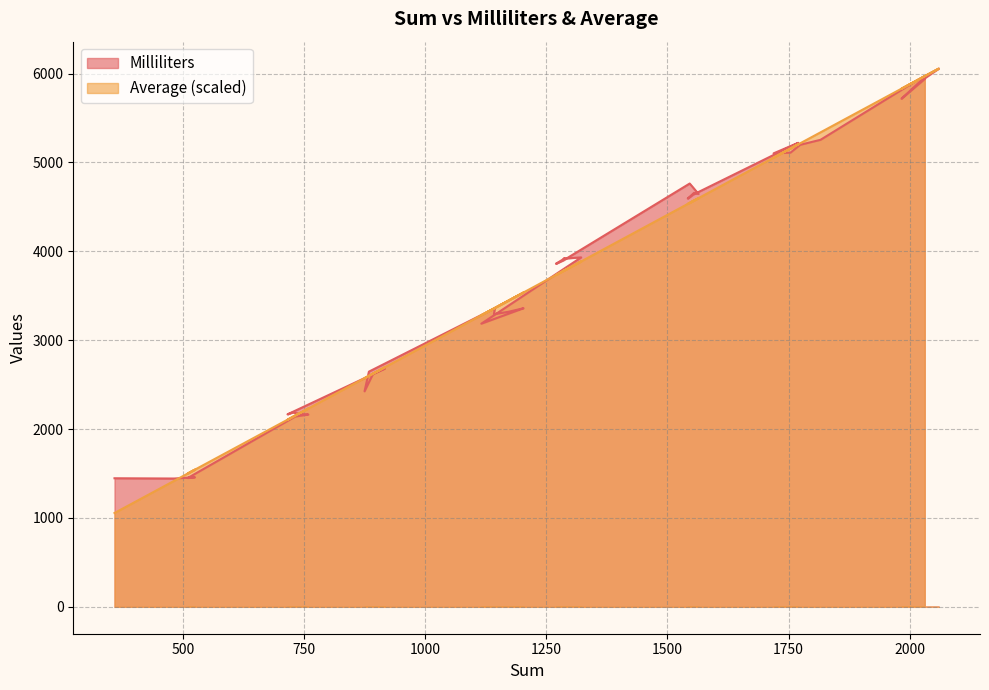

Rank the categories by Milliliters value from lowest to highest.

482, 359, 510, 518, 525, 732, 759, 716, 745, 727, 875, 893, 896, 884, 917, 1116, 1142, 1172, 1203, 1144, 1270, 1285, 1286, 1288, 1322, 1542, 1553, 1564, 1555, 1546, 1719, 1754, 1774, 1770, 1816, 1983, 2022, 2014, 2031, 2060